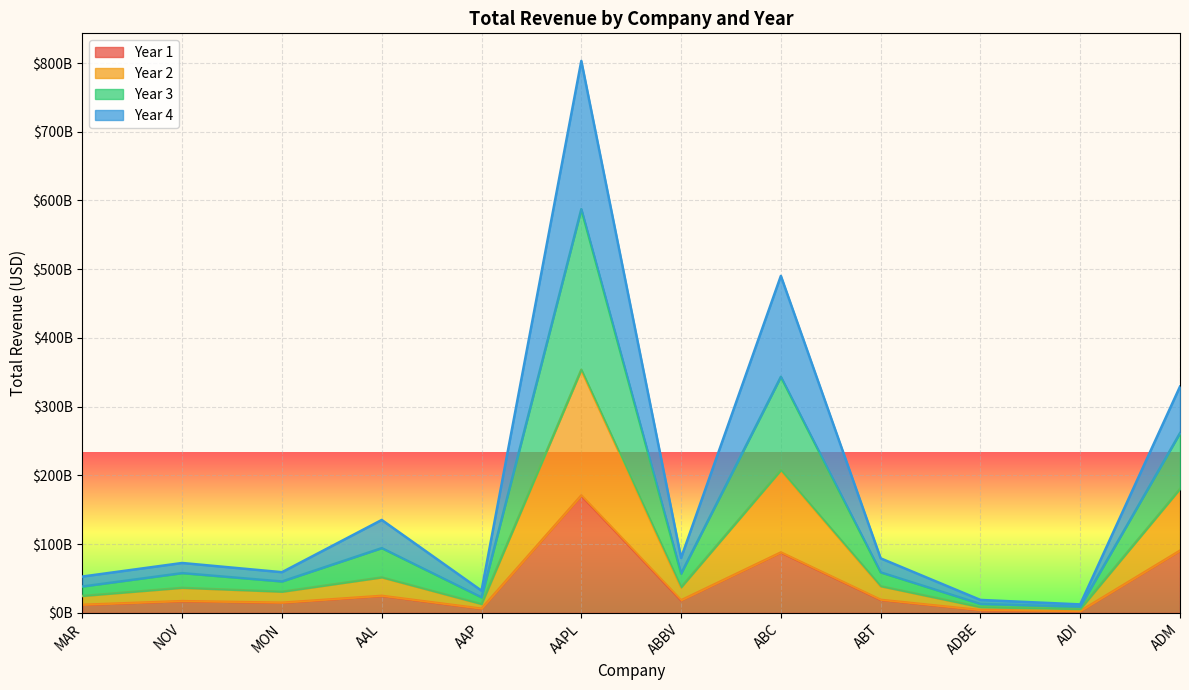

Count the number of data series in this chart.

4